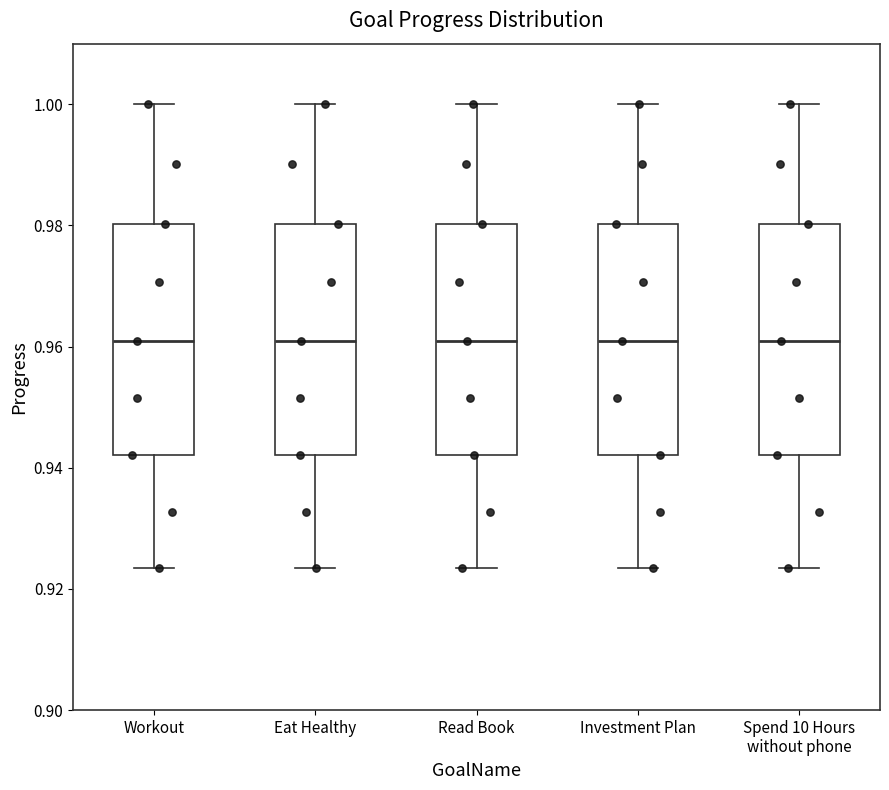

Where is the upper edge of the box for Spend 10 Hours without phone on the y-axis? The values are not printed on the chart, so give them approximately, as read against the axis.

0.980